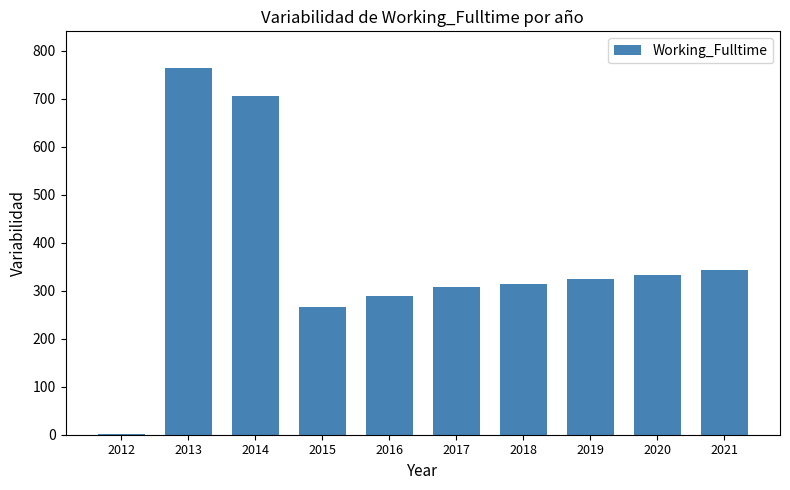

Read the value at 2015, to the nearest 100.

300